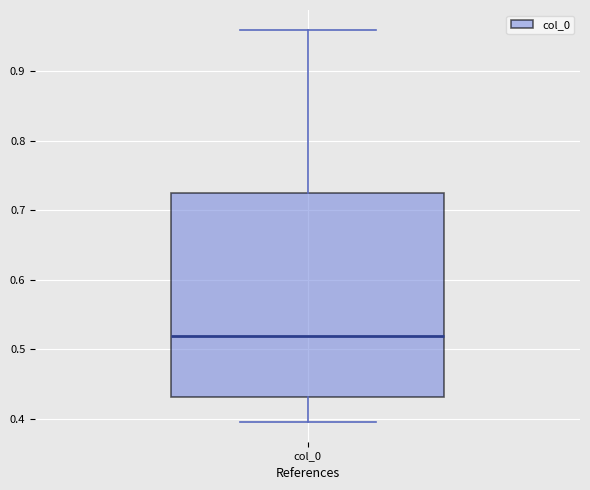

Transcribe this box plot: give where the median line is, the range the box spans, and where the two whiskers end, as read against the y-axis. The values are not printed on the chart, so give them approximately, as read against the axis.

median 0.52, box 0.43 to 0.72, whiskers 0.40 to 0.96